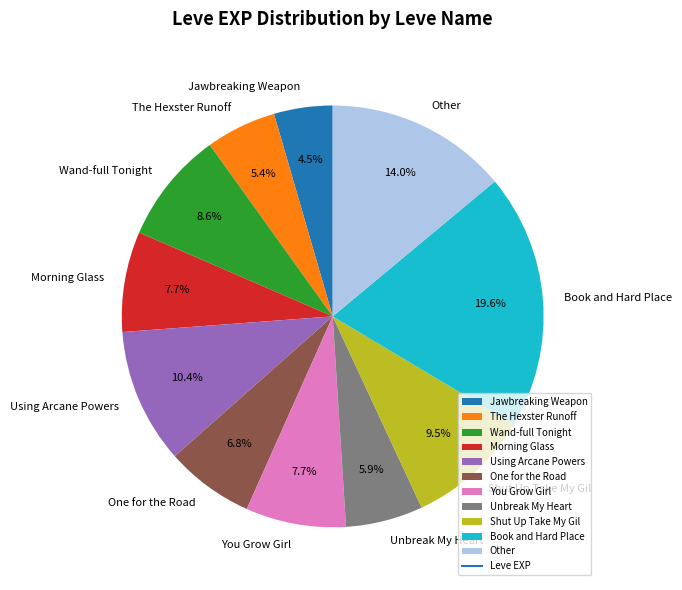

Which category has the biggest portion of the pie?

Book and Hard Place